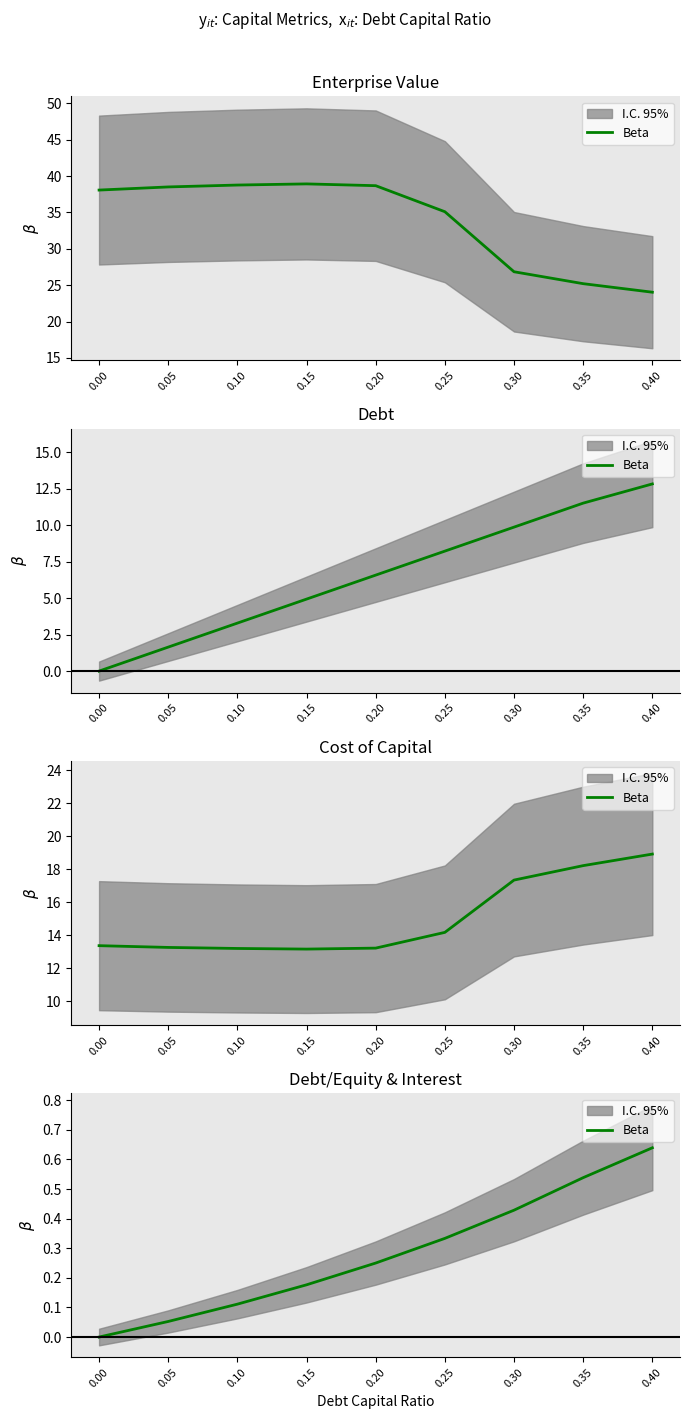

What is the change in value from 0.05 to 0.25?

+0.3